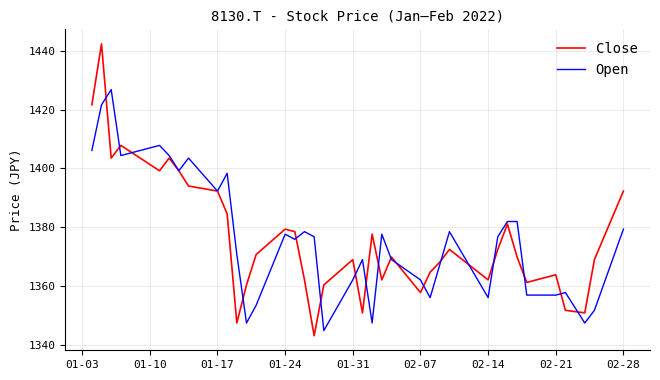

What is the lowest value of the Close series?

1343.0